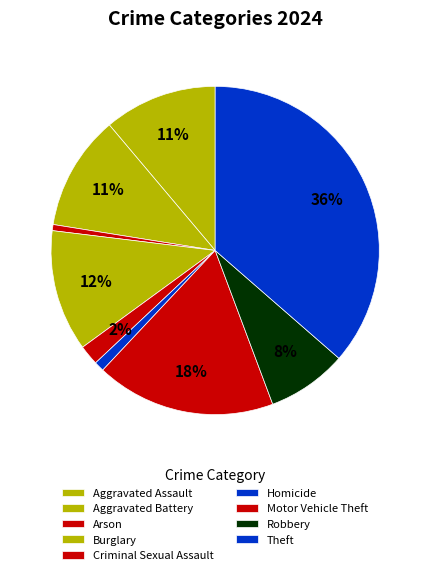

How many slices are in this pie chart?

9